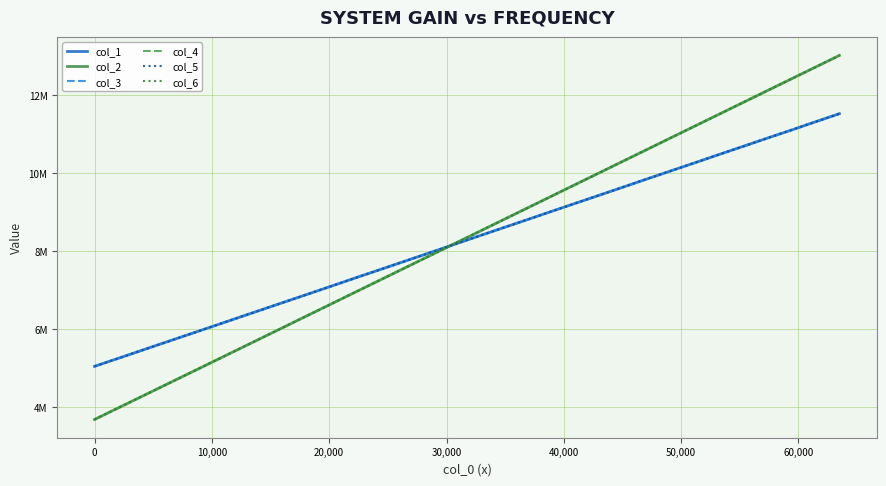

Is this an area chart (filled region under the line)?

No